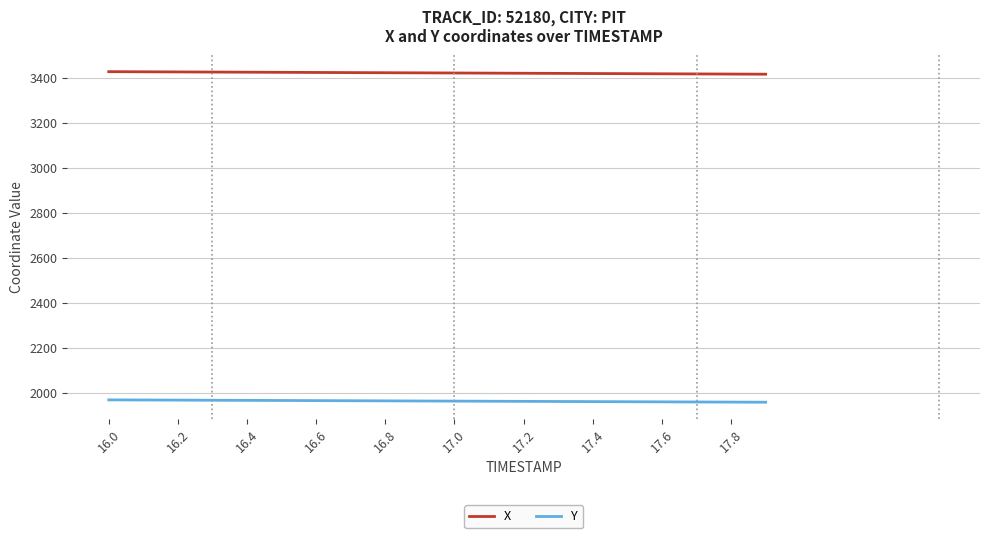

True or false: Y and X intersect in this chart.

False